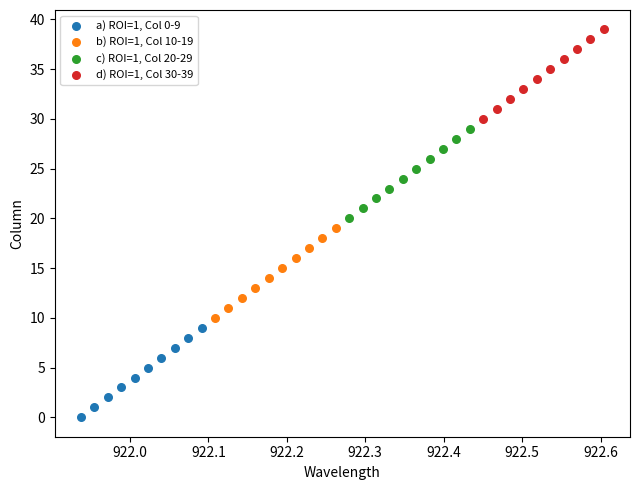

Which series contains the highest Y value?

d) ROI=1, Col 30-39